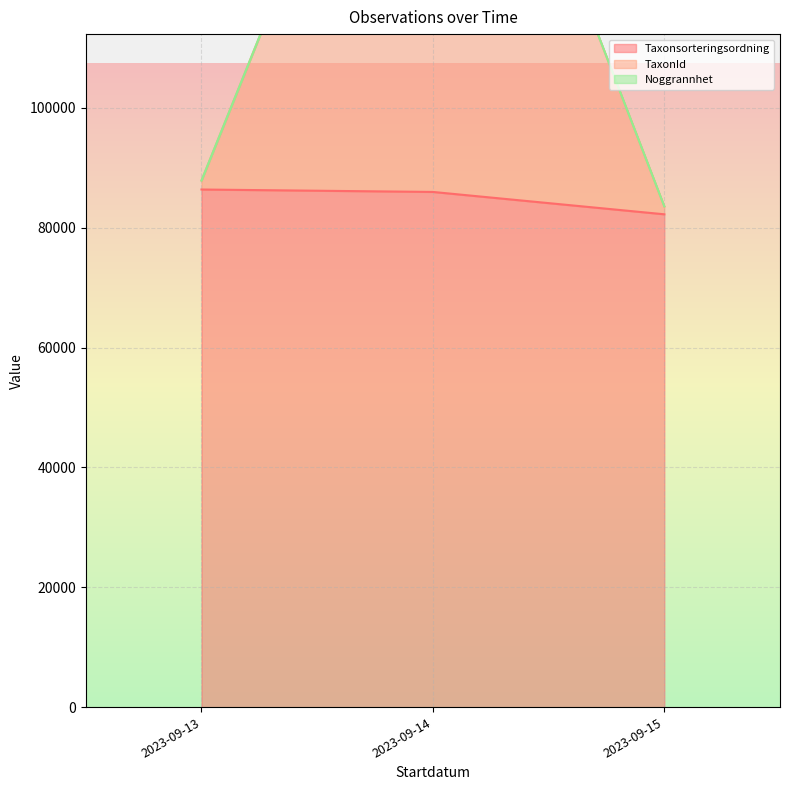

How many series are shown in this chart?

3